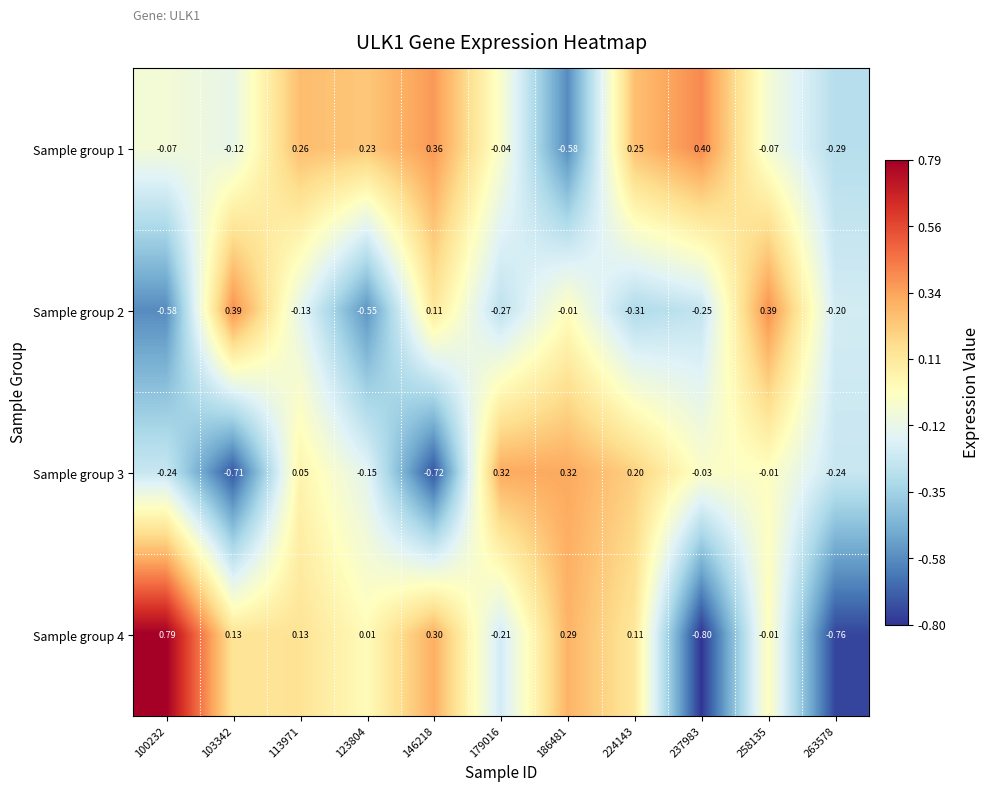

Is the value of Sample group 2 at 237983 greater than the value of Sample group 4 at 103342?

No